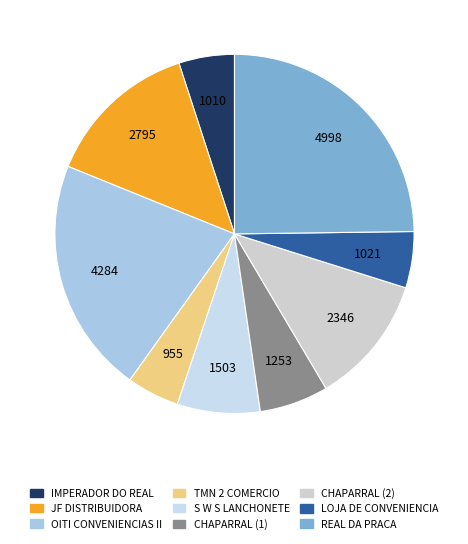

Which category has the smallest portion of the pie?

TMN 2 COMERCIO DE ALIMENTOS